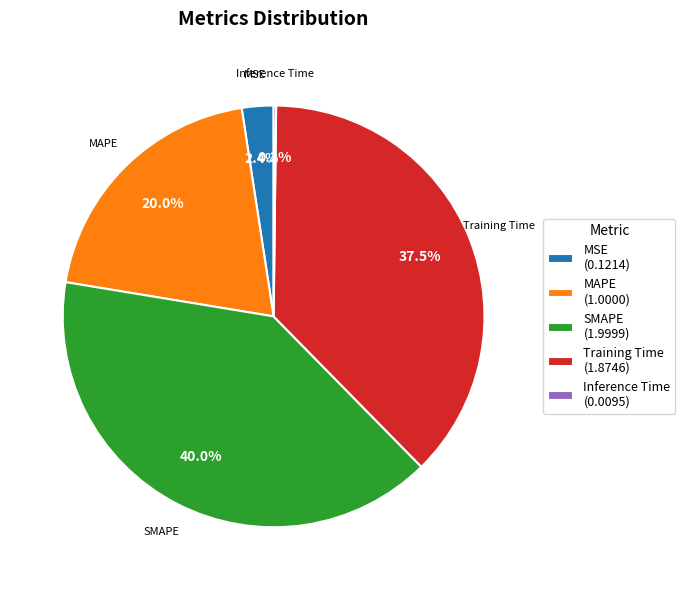

Which has a higher value, SMAPE or MAPE?

SMAPE